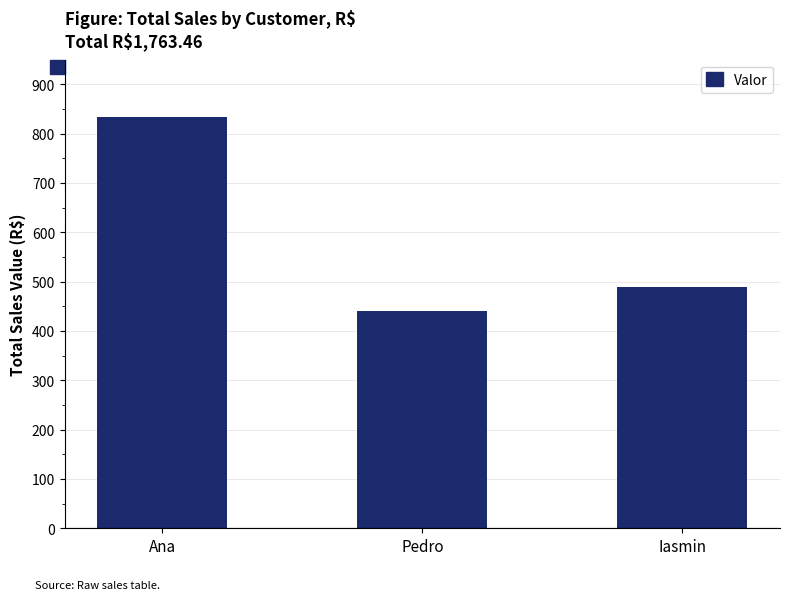

Reading left to right, extract all data points from this chart.

Ana=834.2	Pedro=440.8	Iasmin=488.5